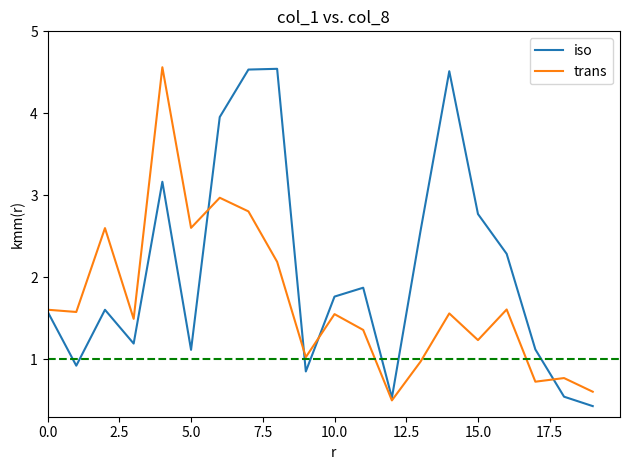

Which series ends up on top after the final intersection of trans and iso?

trans